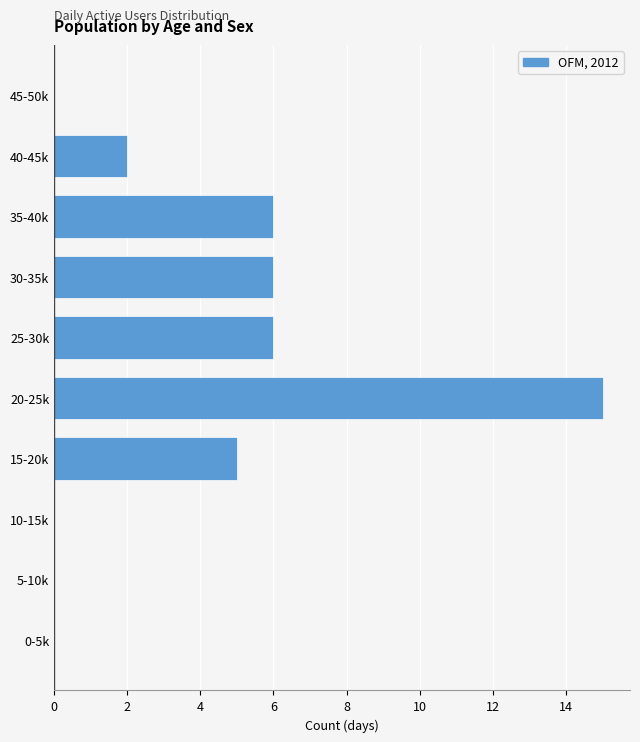

Reading bottom to top, transcribe all the data shown in this chart.

0-5k=0	5-10k=0	10-15k=0	15-20k=5	20-25k=15	25-30k=6	30-35k=6	35-40k=6	40-45k=2	45-50k=0